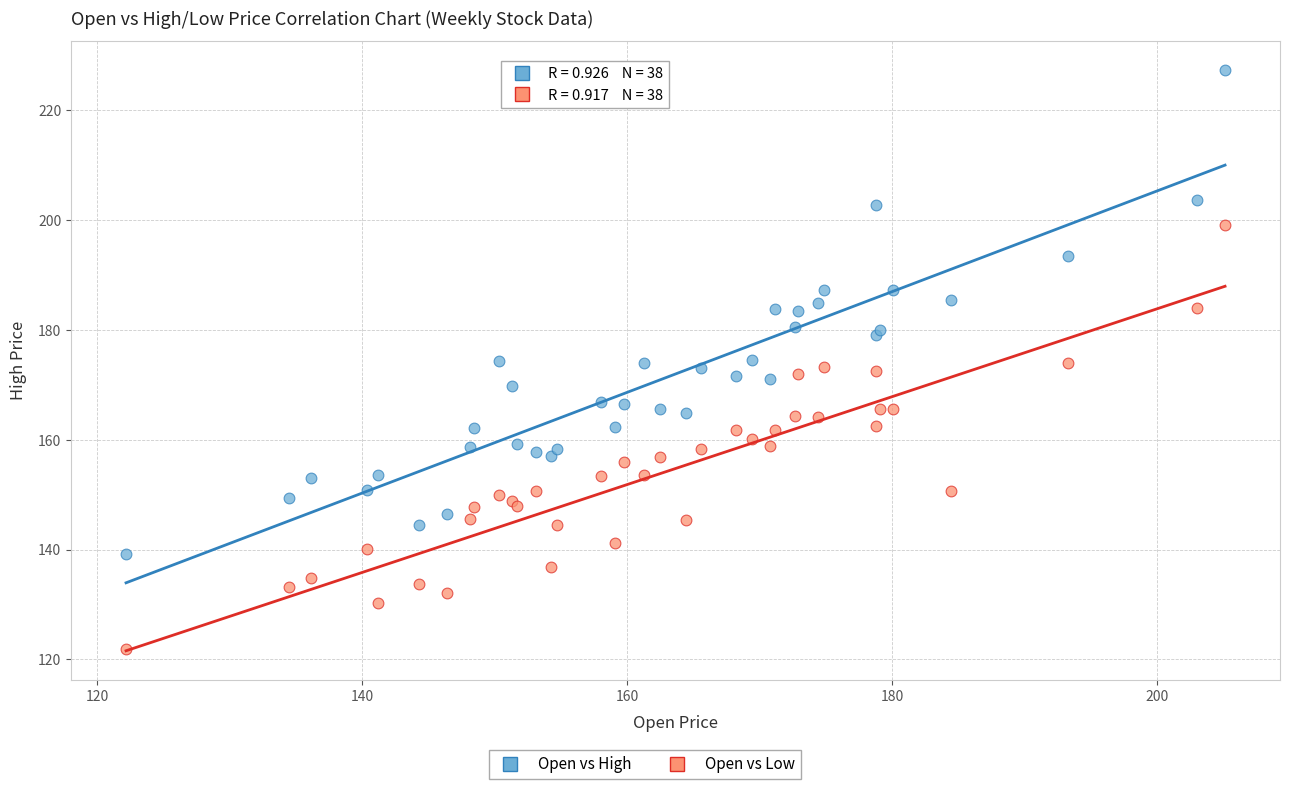

What is the X range (max minus min) for the scatter plot?

83.0